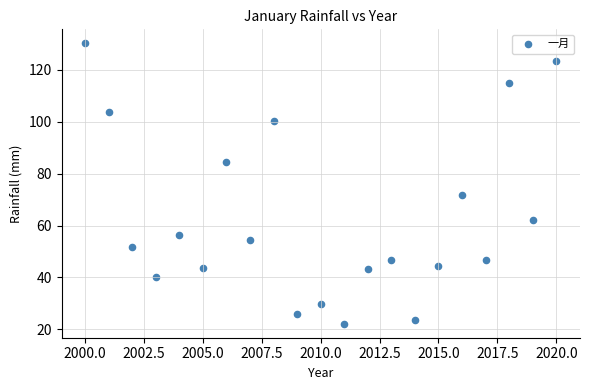

What Y value in the scatter plot is closest to 76?

71.8